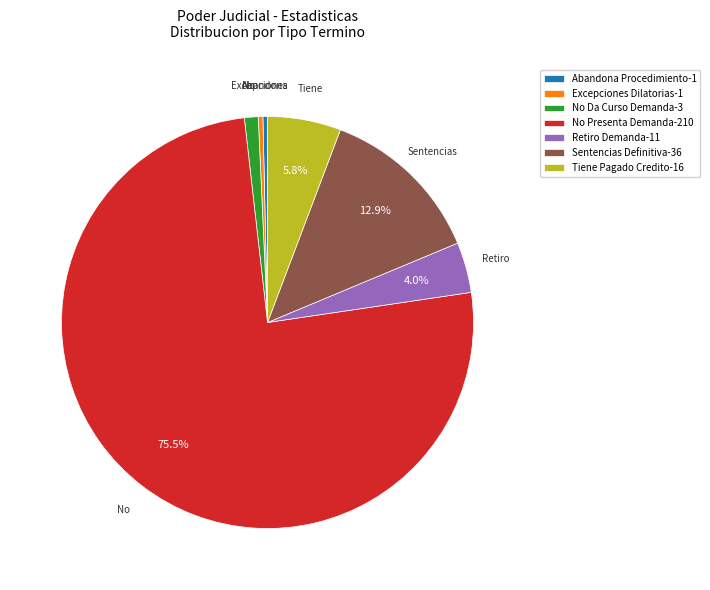

True or false: No Da Curso Demanda accounts for 1% of the total.

True